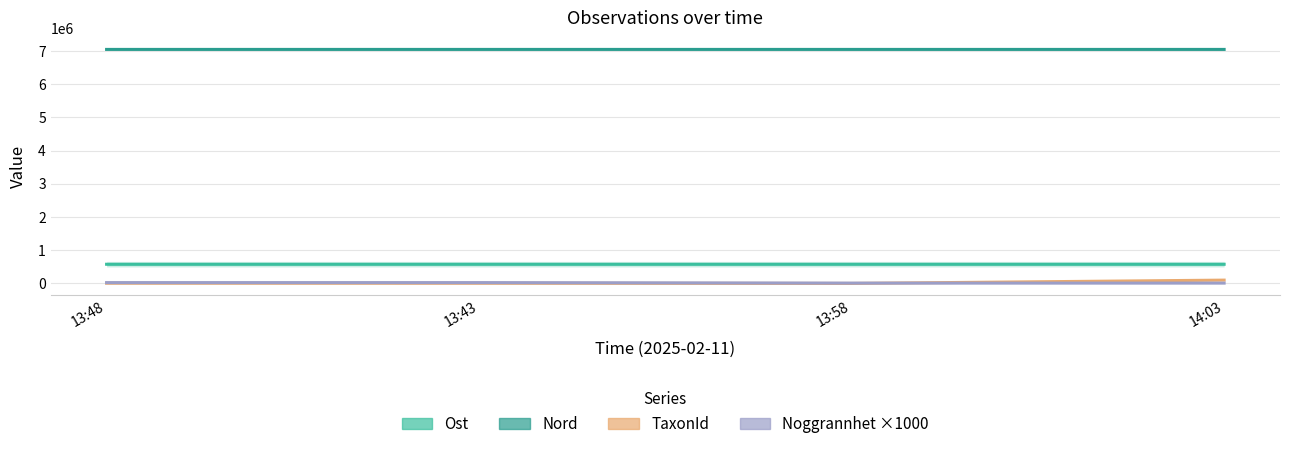

Between 13:48 and 14:03, which series saw the biggest shift?

TaxonId